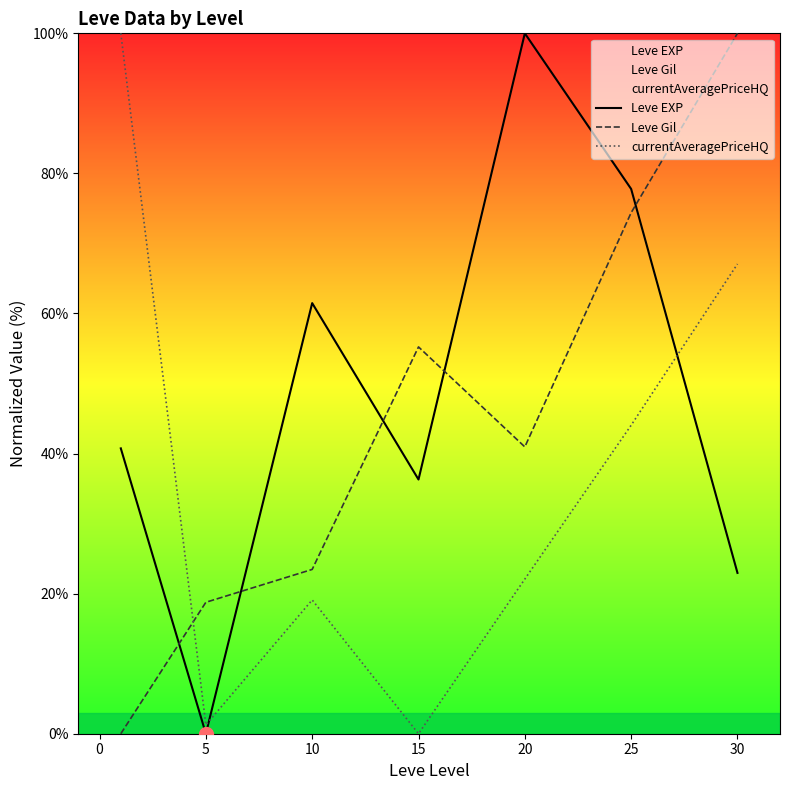

What are all the series names shown in the legend?

Leve EXP, Leve Gil, currentAveragePriceHQ